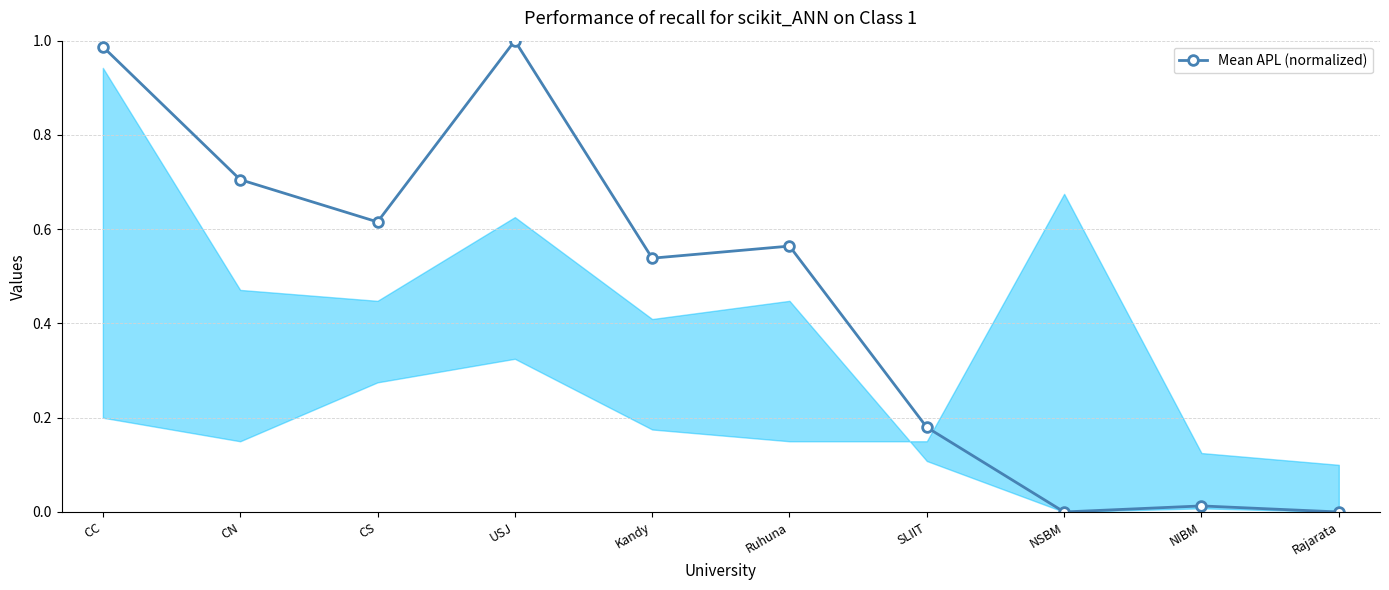

What is the label of the 4th point from the left?

USJ